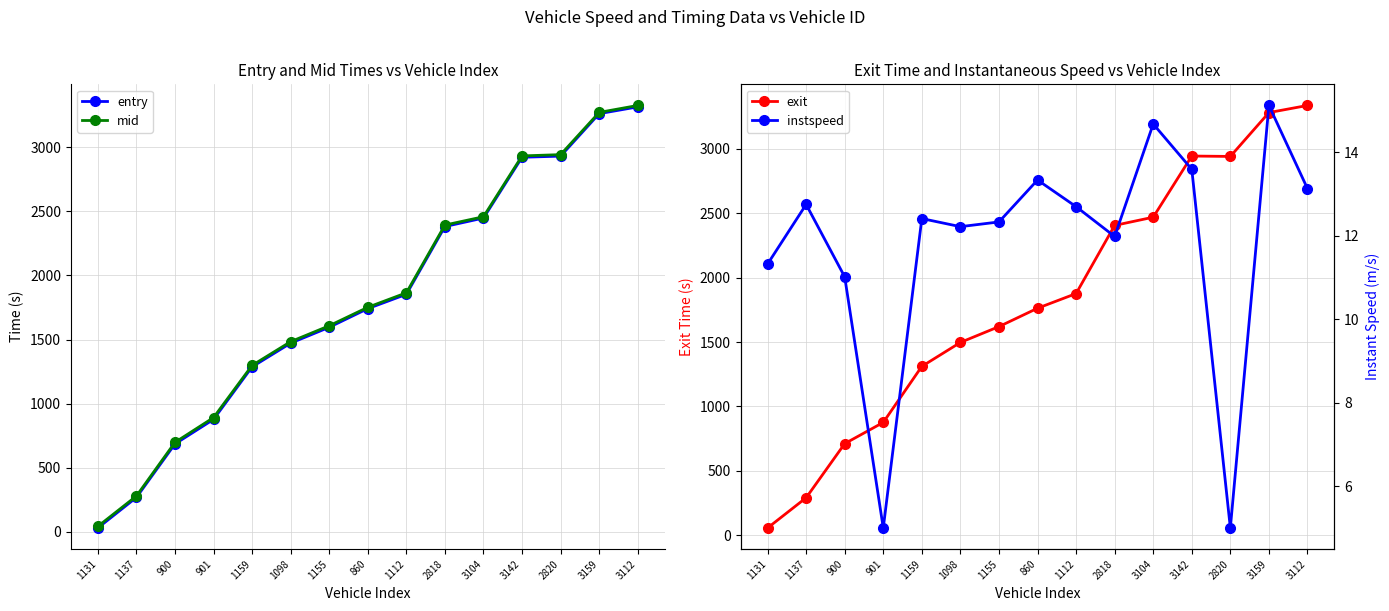

True or false: instspeed has a value of 15.1 at 3159.

True